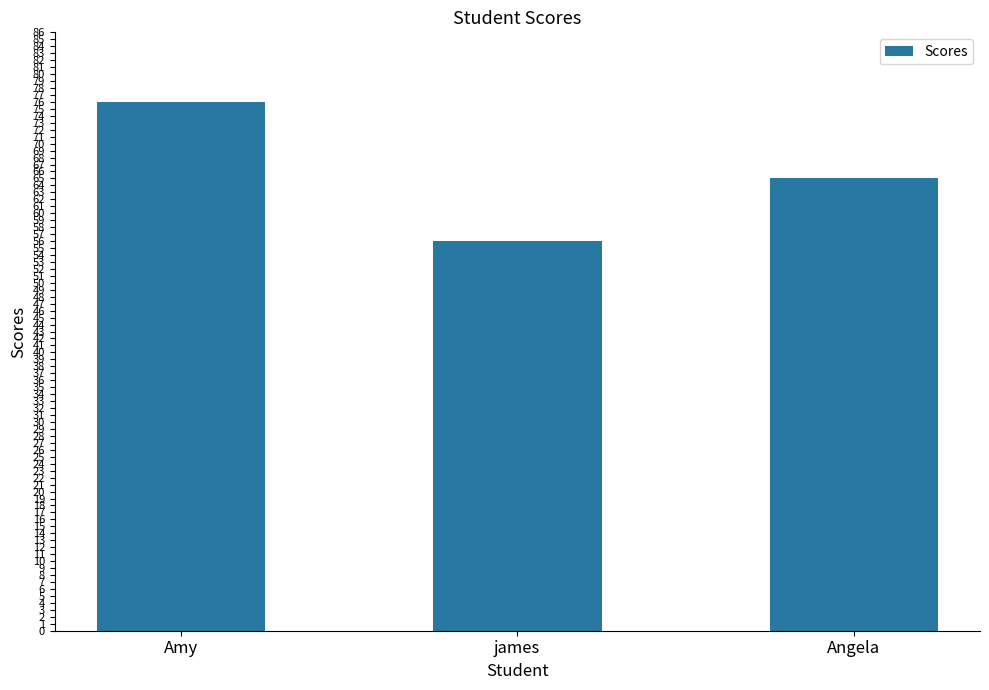

How many categories are shown in the chart?

3